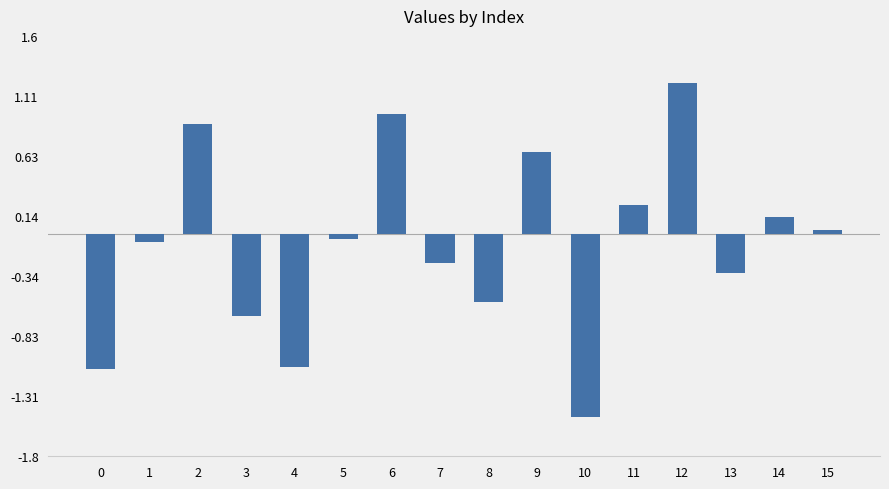

What is the difference between the values at 7 and 14?

0.4